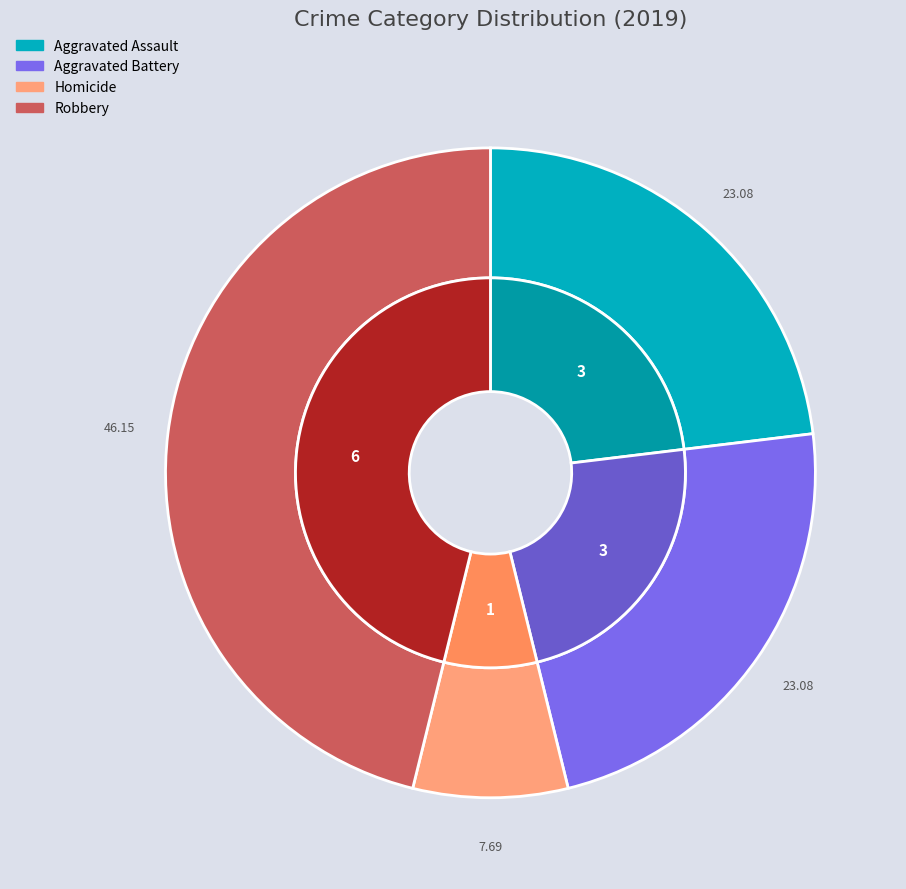

What is the change in value from Aggravated Battery to Homicide?

-2